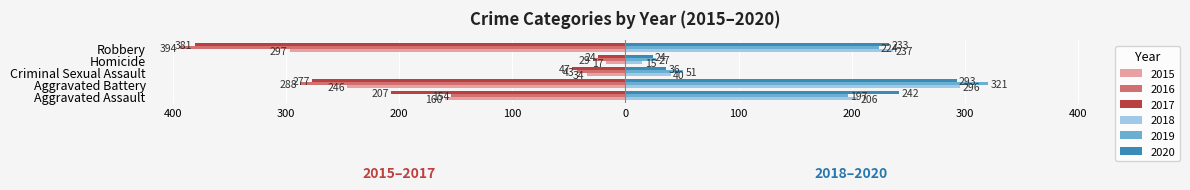

The 2018 series shows 8 at Homicide. True or false?

False